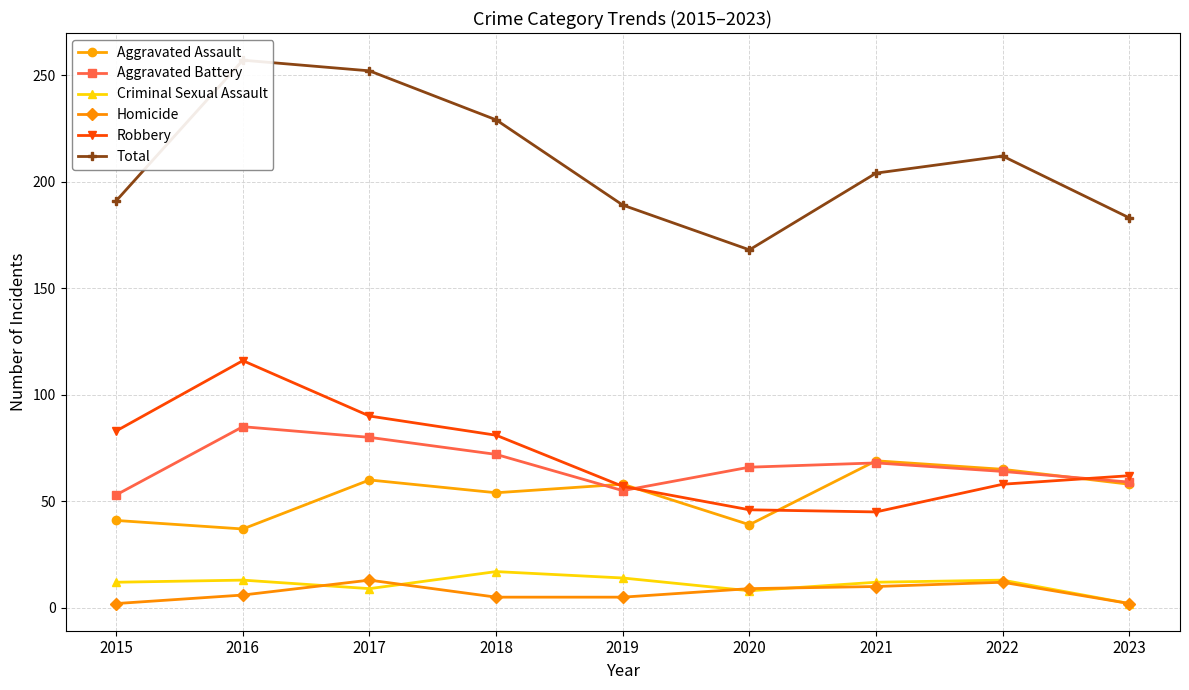

At 2023, list the series in order from smallest to largest.

Criminal Sexual Assault, Homicide, Aggravated Assault, Aggravated Battery, Robbery, Total